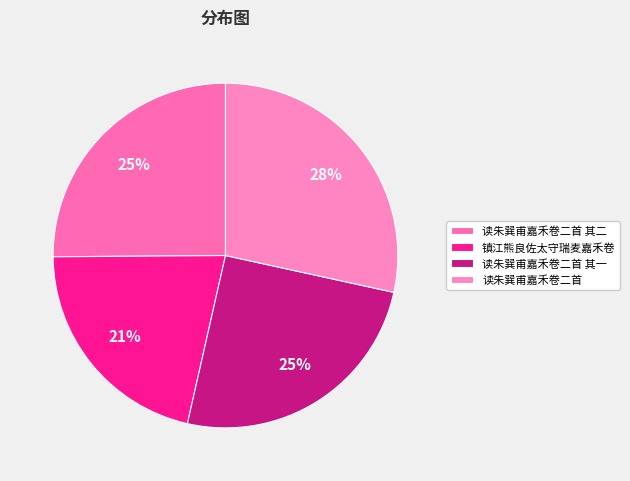

Is 读朱巽甫嘉禾卷二首 the majority of the pie?

No